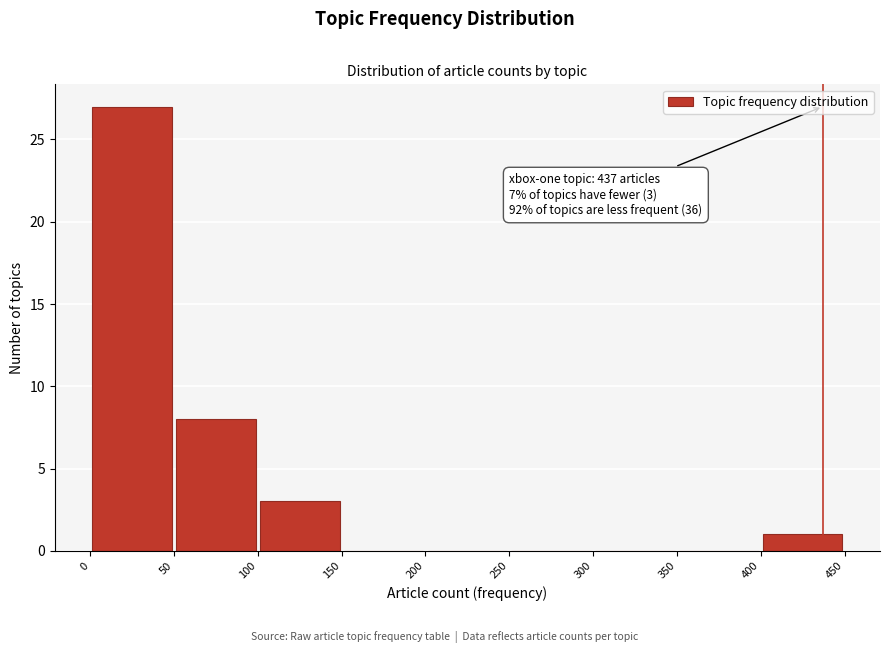

Which range on the x-axis has the tallest bar?

0 to 50